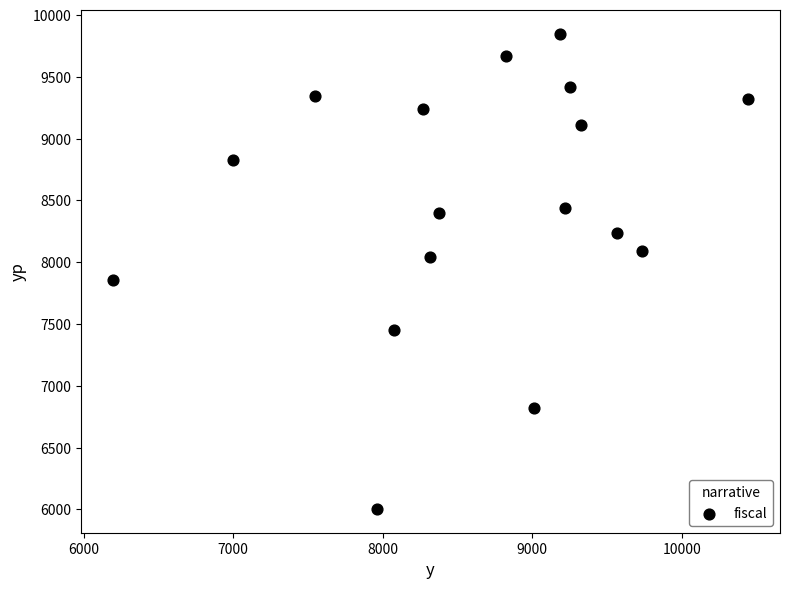

What Y value in the scatter plot is closest to 7924?

7852.5